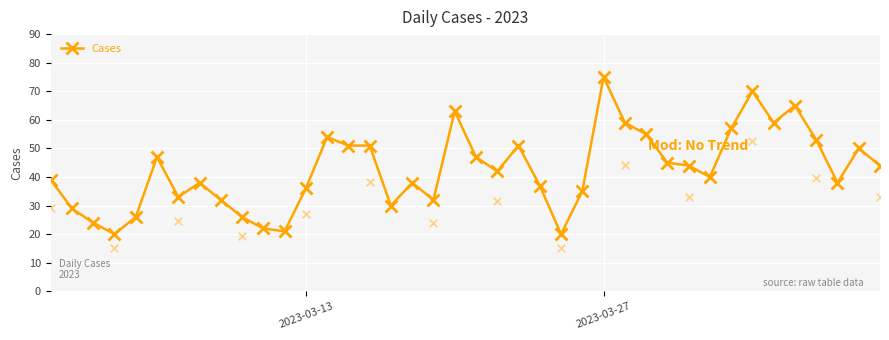

Which category has the highest value in the Cases series?

2023-03-27